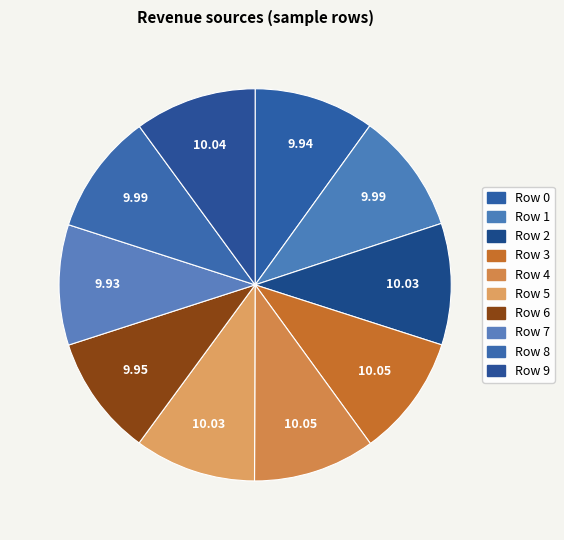

To the nearest percent, what portion does Row 3 represent?

10%